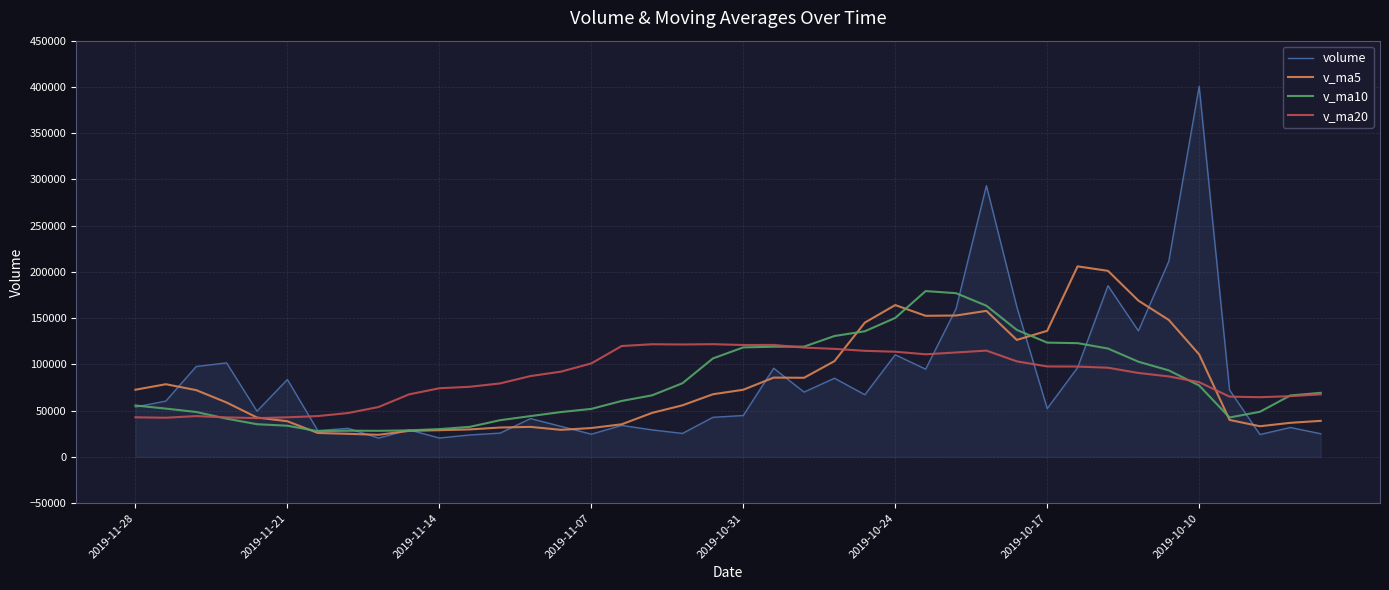

Which series has the widest spread of values?

volume